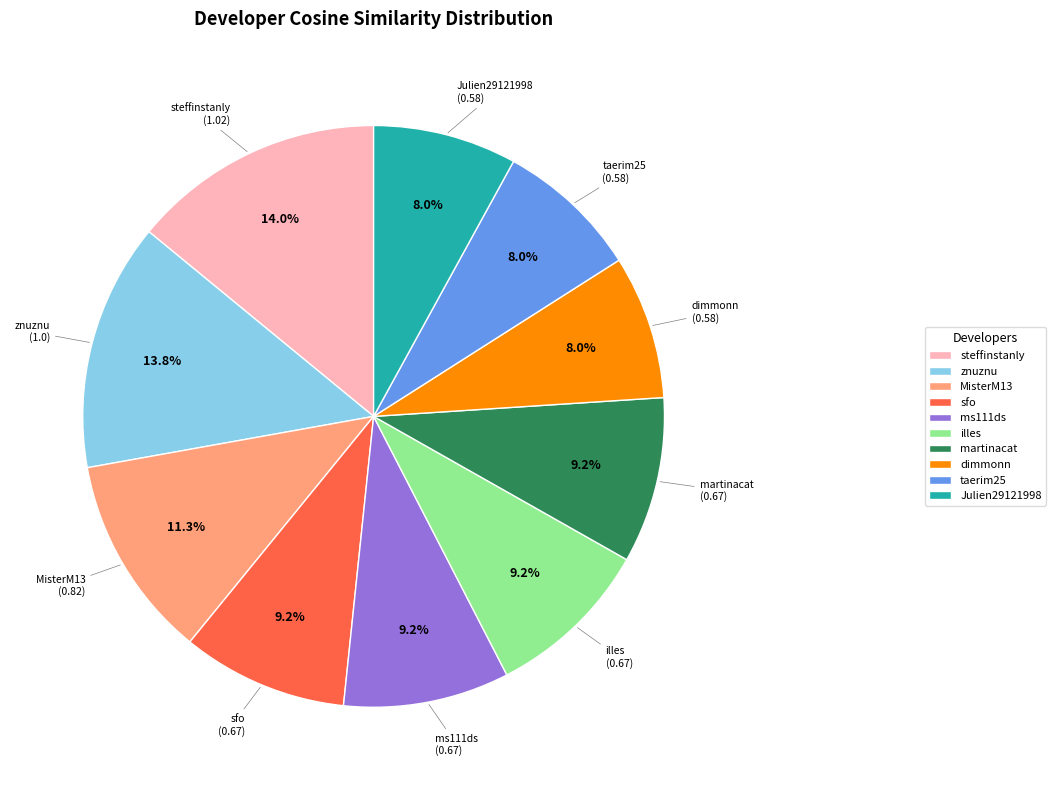

Is there any slice that represents more than half of the pie?

No